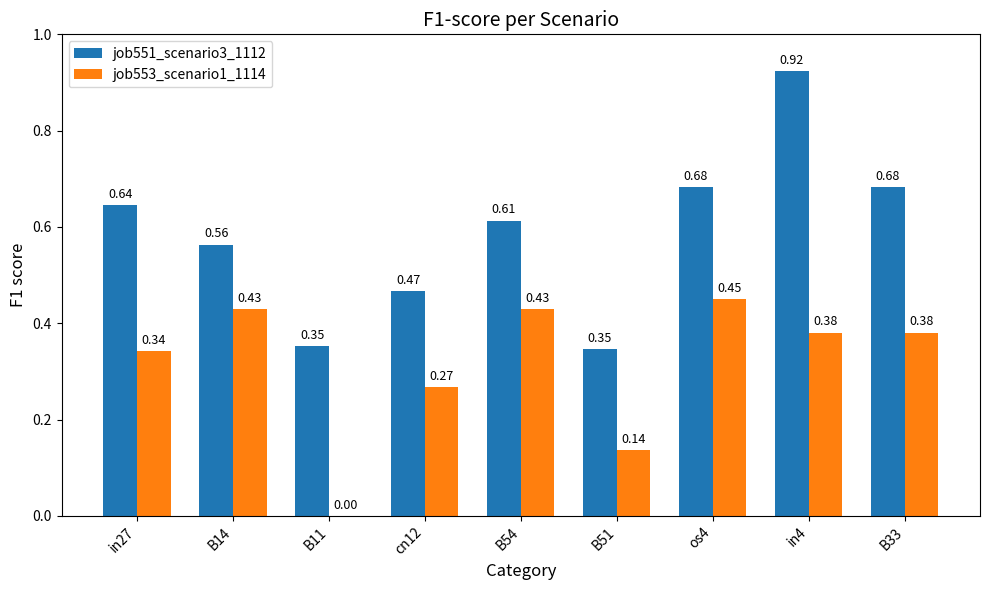

Between in4 and B33, which series saw the biggest shift?

job551_scenario3_1112